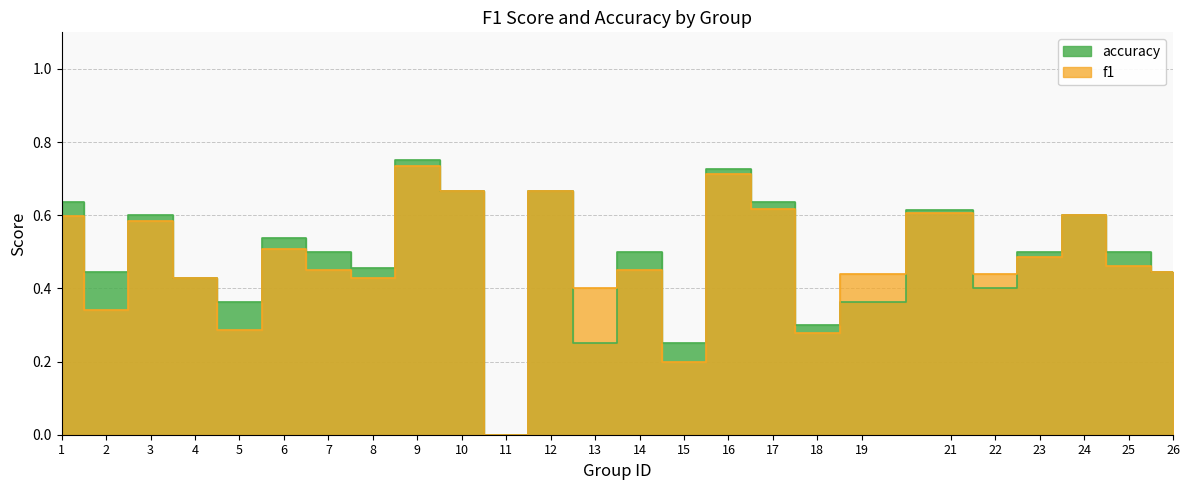

The value of f1 at 22 is 0.4. True or false?

True